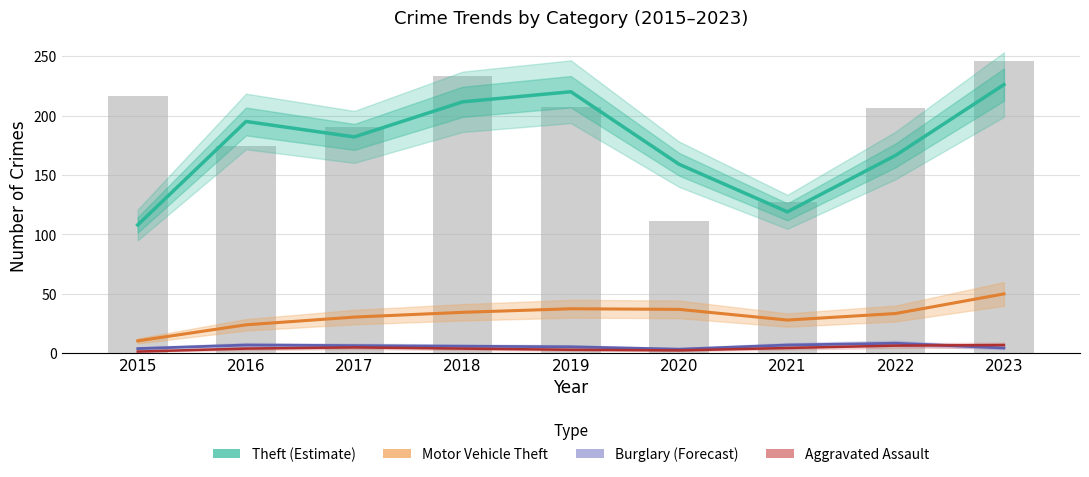

What is the smallest value displayed?

1.5